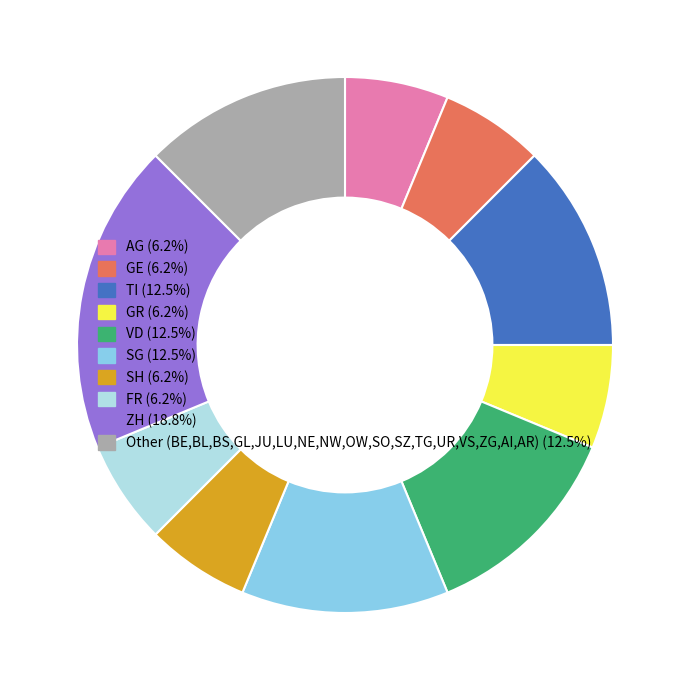

Does VD represent more than half of the total?

No